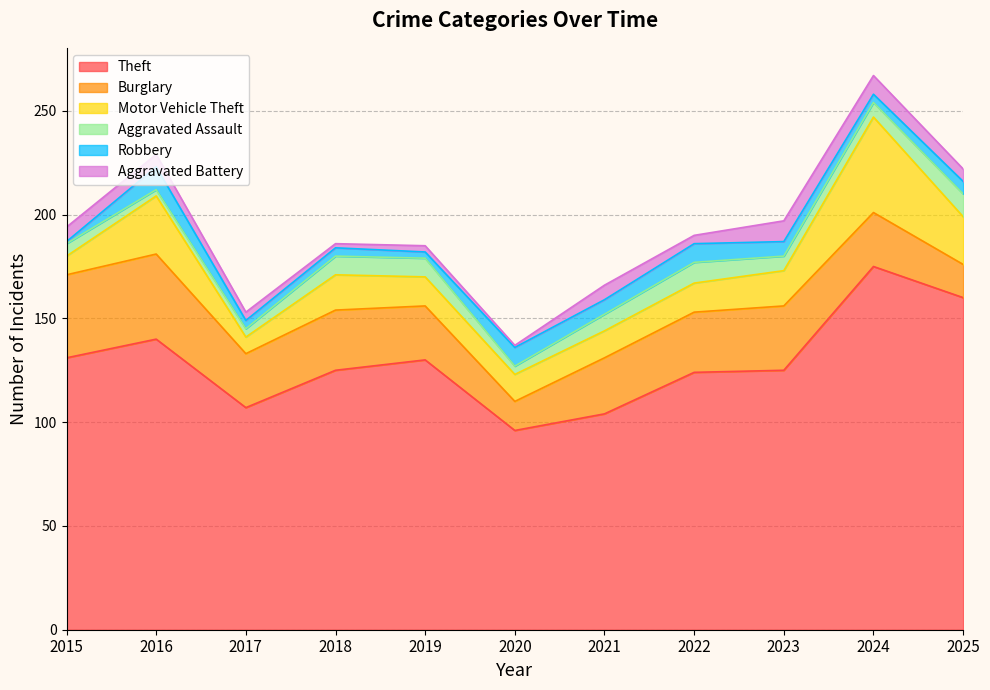

What is the spread (max minus min) of values at 2017?

103